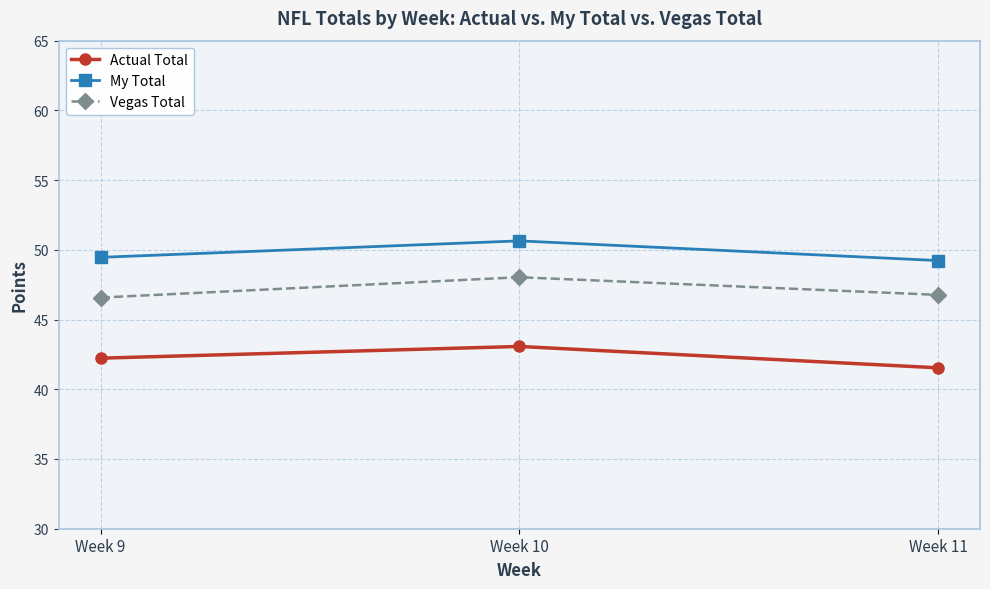

The value of My Total at Week 11 is 49.2. True or false?

True